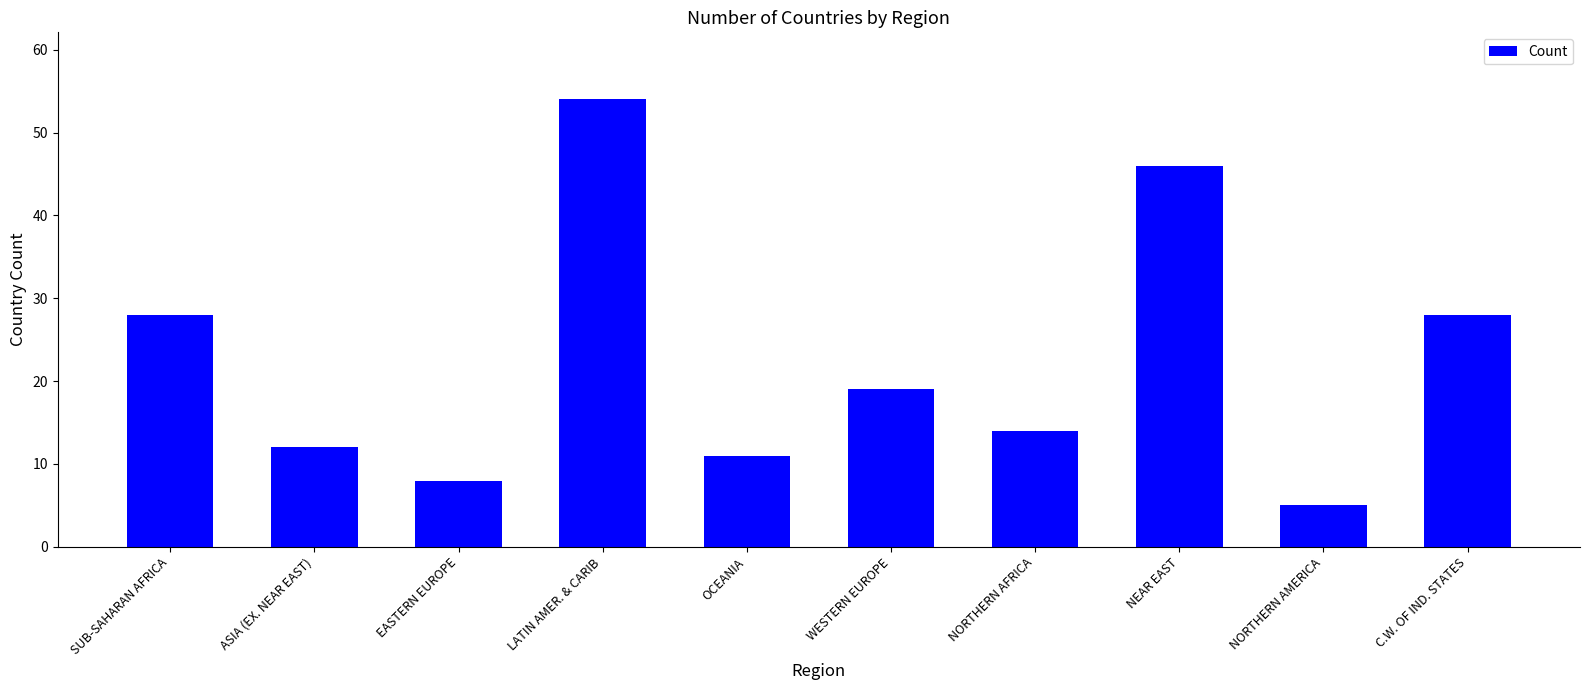

Which has a higher value, EASTERN EUROPE or C.W. OF IND. STATES?

C.W. OF IND. STATES